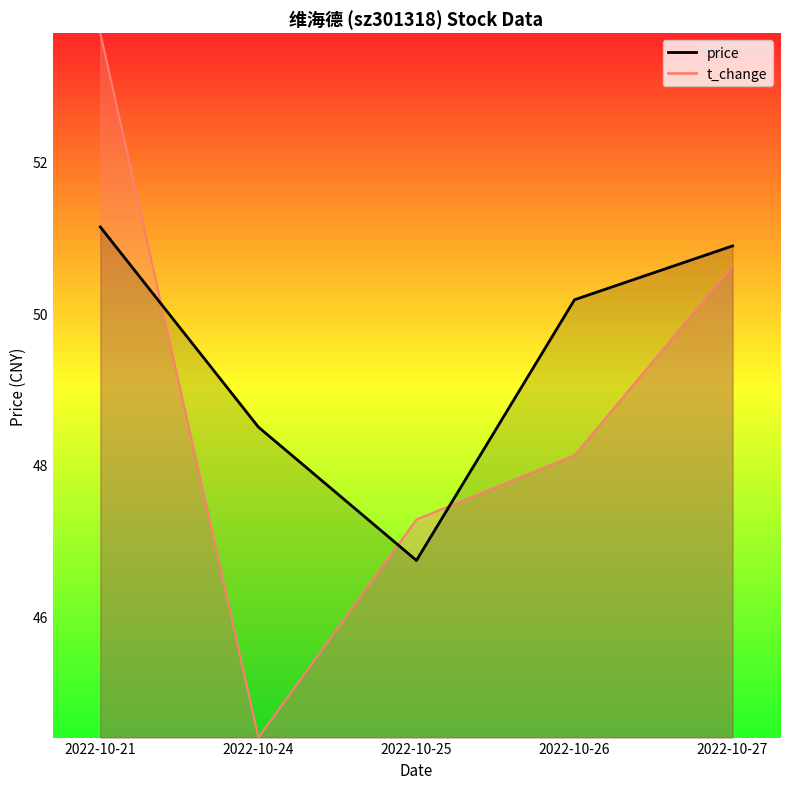

Reading left to right, what are all the values shown in this chart?

51.1	48.5	46.7	50.2	50.9